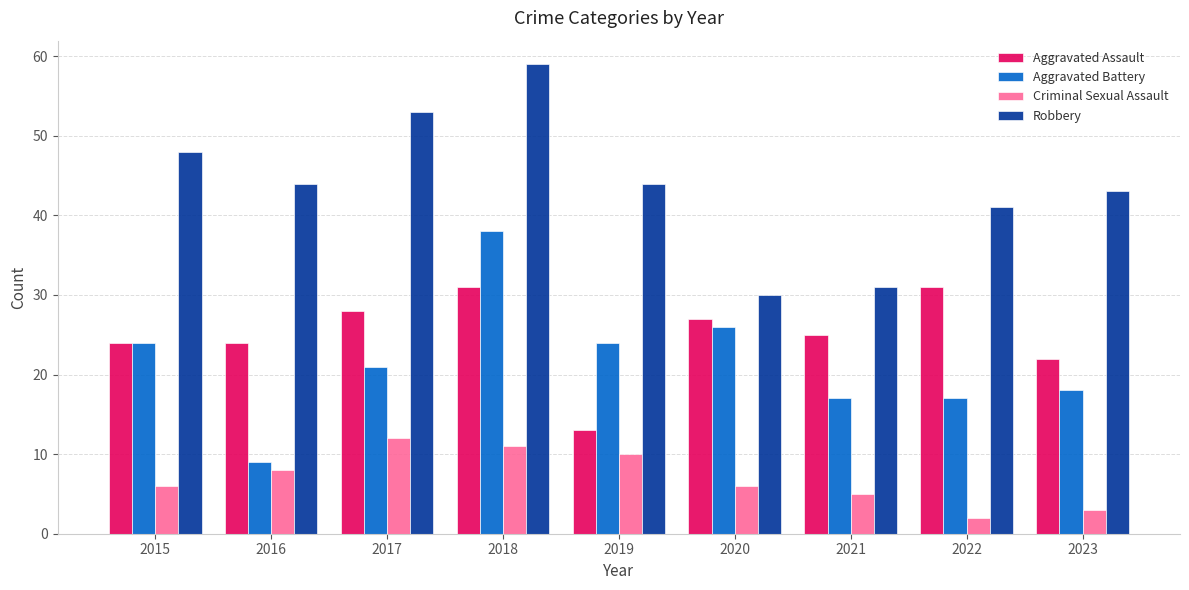

At which label does Aggravated Assault reach its minimum?

2019